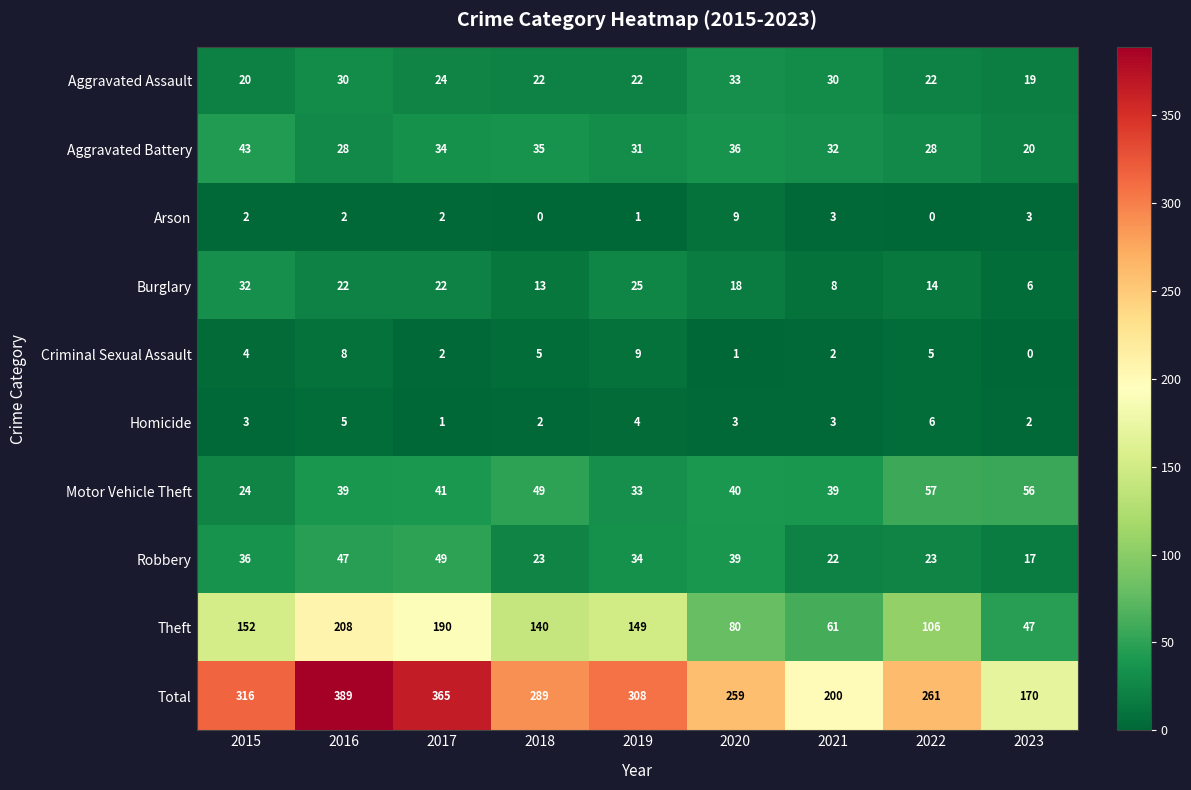

Which series has the widest spread of values?

Total